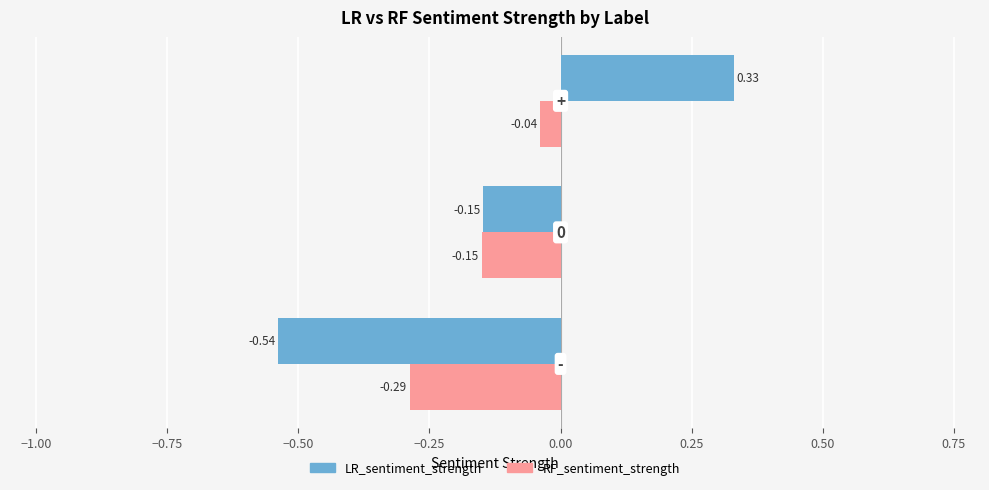

Which series has the widest spread of values?

LR_sentiment_strength